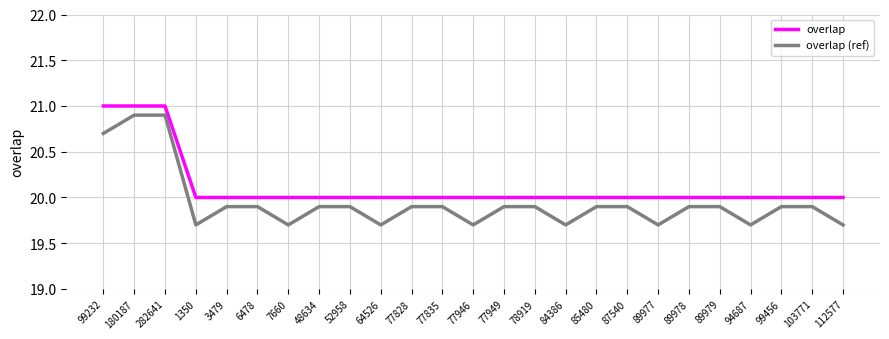

What is the difference between the maximum and minimum values in the overlap (ref) series?

1.2